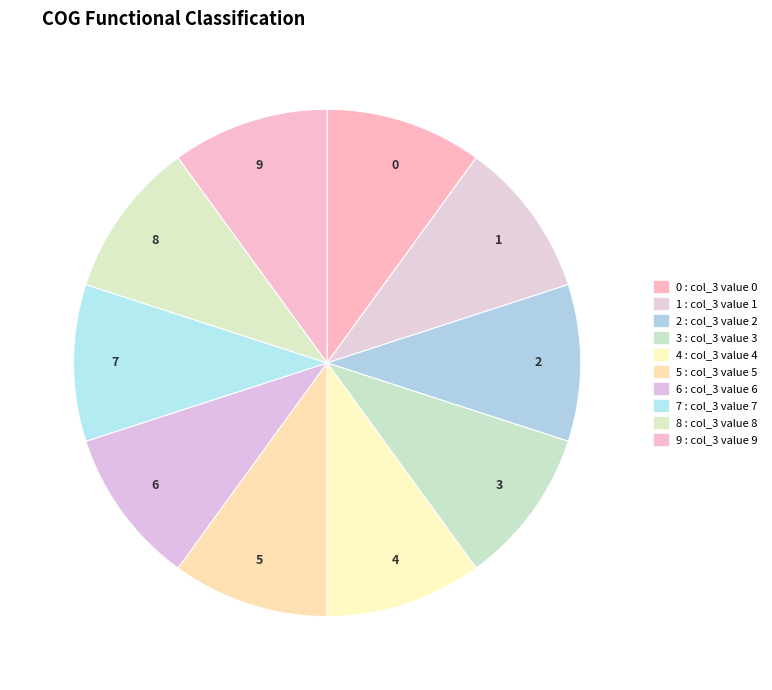

The 6 slice represents 5% of the pie. True or false?

False